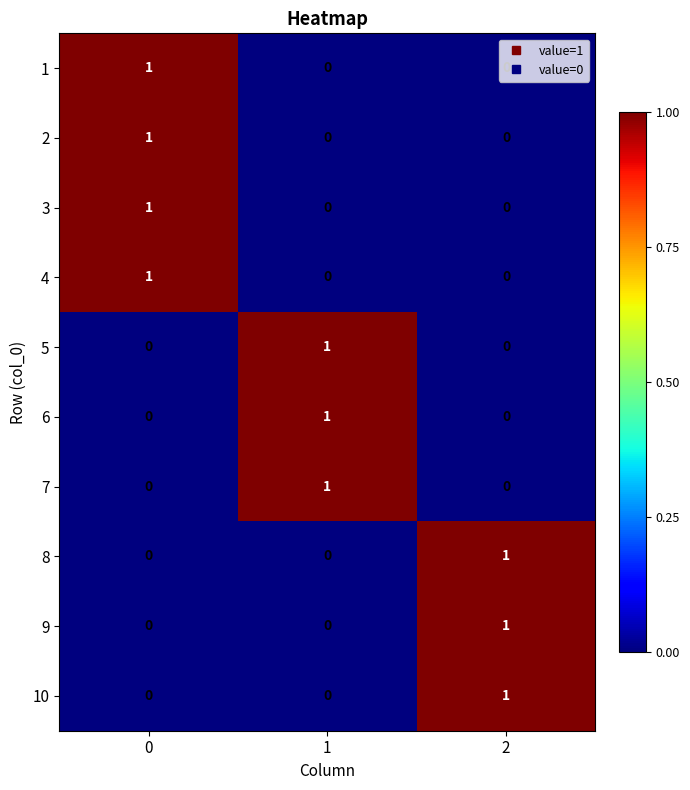

How many 3 values are between 0 and 1?

3